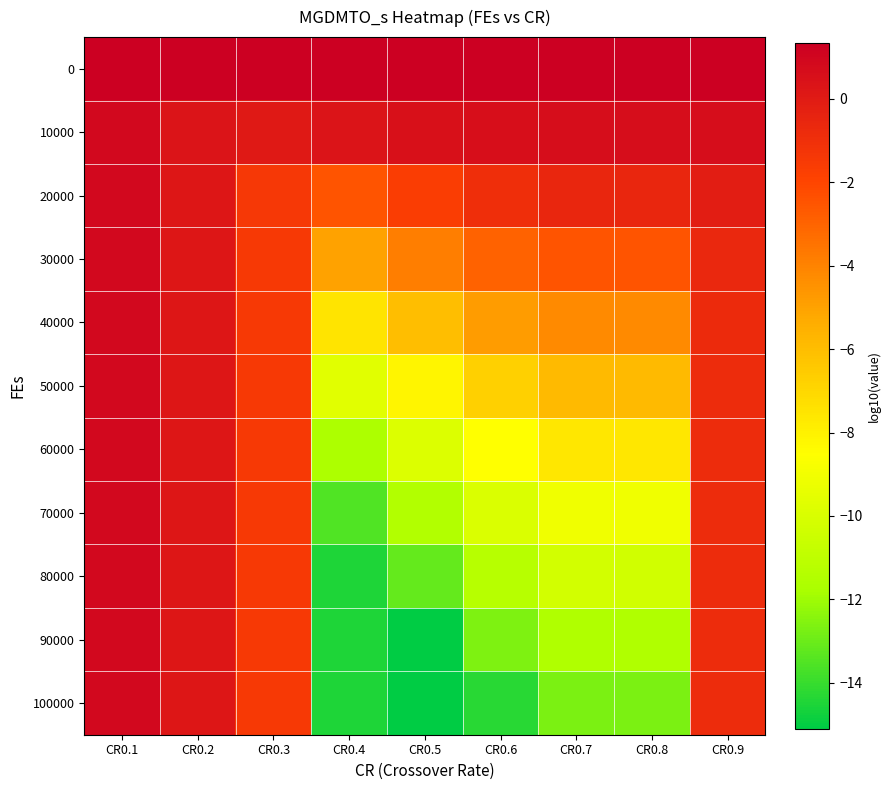

Reading right to left, list all the values displayed in this chart.

0: CR0.9=1.3	CR0.8=1.3	CR0.7=1.3	CR0.6=1.3	CR0.5=1.3	CR0.4=1.3	CR0.3=1.3	CR0.2=1.3	CR0.1=1.3
10000: CR0.9=0.6	CR0.8=0.7	CR0.7=0.7	CR0.6=0.6	CR0.5=0.5	CR0.4=0.3	CR0.3=0.1	CR0.2=0.3	CR0.1=0.9
20000: CR0.9=-0.1	CR0.8=-0.6	CR0.7=-0.6	CR0.6=-1.0	CR0.5=-1.7	CR0.4=-2.5	CR0.3=-1.4	CR0.2=0.2	CR0.1=0.9
30000: CR0.9=-0.6	CR0.8=-2.5	CR0.7=-2.5	CR0.6=-2.9	CR0.5=-3.8	CR0.4=-5.0	CR0.3=-1.5	CR0.2=0.2	CR0.1=0.9
40000: CR0.9=-0.7	CR0.8=-4.2	CR0.7=-4.2	CR0.6=-4.8	CR0.5=-6.0	CR0.4=-7.5	CR0.3=-1.5	CR0.2=0.2	CR0.1=0.9
50000: CR0.9=-0.8	CR0.8=-5.9	CR0.7=-5.9	CR0.6=-6.7	CR0.5=-8.1	CR0.4=-9.6	CR0.3=-1.5	CR0.2=0.2	CR0.1=0.9
60000: CR0.9=-0.8	CR0.8=-7.6	CR0.7=-7.7	CR0.6=-8.5	CR0.5=-9.9	CR0.4=-11.7	CR0.3=-1.5	CR0.2=0.2	CR0.1=0.9
70000: CR0.9=-0.8	CR0.8=-9.1	CR0.7=-9.1	CR0.6=-9.9	CR0.5=-11.5	CR0.4=-13.6	CR0.3=-1.5	CR0.2=0.2	CR0.1=0.9
80000: CR0.9=-0.8	CR0.8=-10.3	CR0.7=-10.3	CR0.6=-11.3	CR0.5=-13.1	CR0.4=-14.5	CR0.3=-1.5	CR0.2=0.2	CR0.1=0.9
90000: CR0.9=-0.8	CR0.8=-11.5	CR0.7=-11.5	CR0.6=-12.6	CR0.5=-15.1	CR0.4=-14.5	CR0.3=-1.5	CR0.2=0.2	CR0.1=0.9
100000: CR0.9=-0.8	CR0.8=-12.7	CR0.7=-12.7	CR0.6=-14.3	CR0.5=-15.1	CR0.4=-14.5	CR0.3=-1.5	CR0.2=0.2	CR0.1=0.9